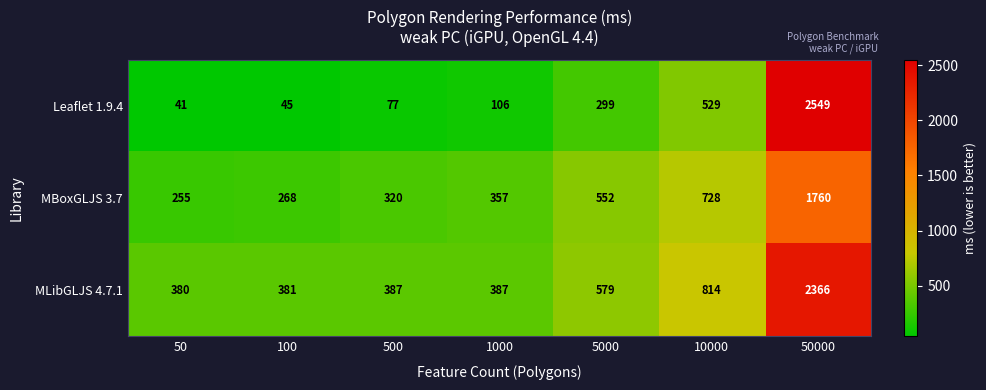

What is the minimum value for MLibGLJS 4.7.1?

380